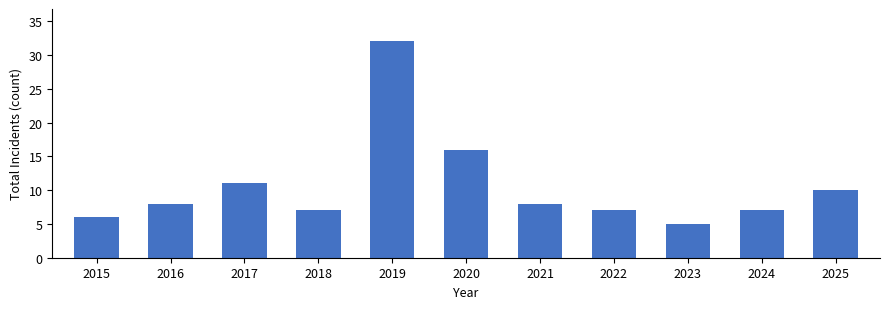

How many bars are there in total?

11